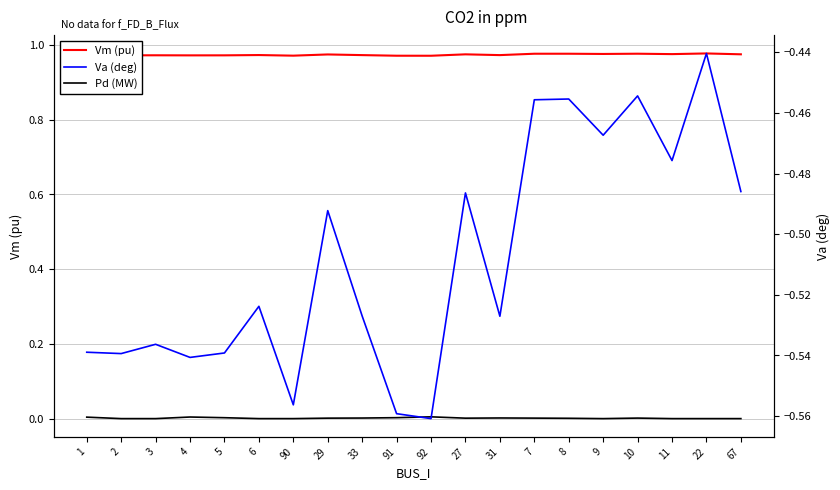

What is the difference between the maximum and second lowest values in the Va (deg) series?

0.1